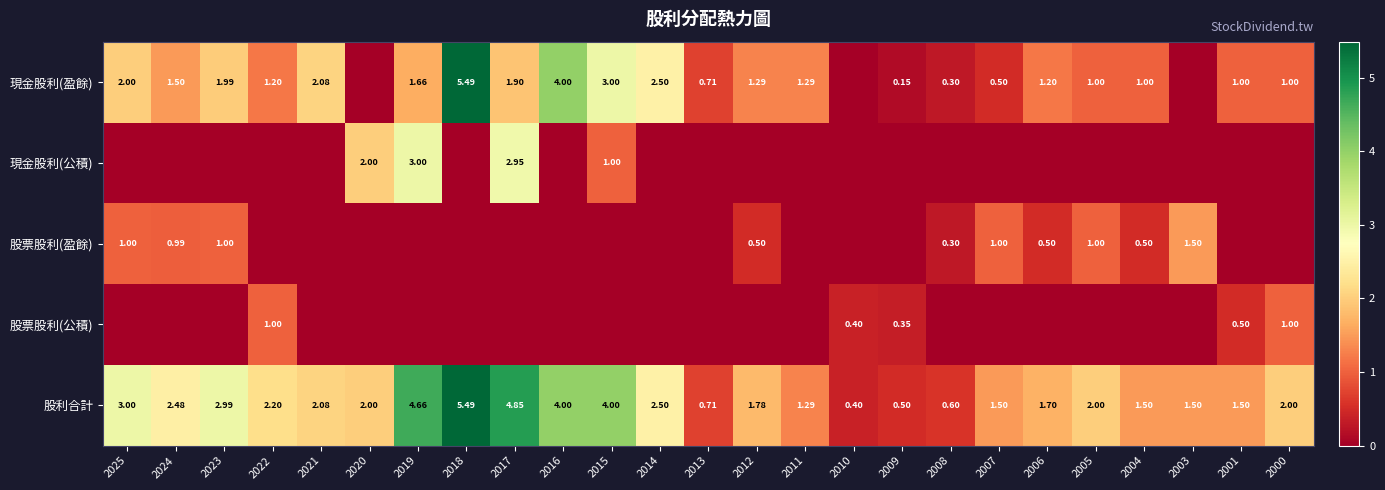

How many data points in 現金股利(盈餘) are less than 1?

7